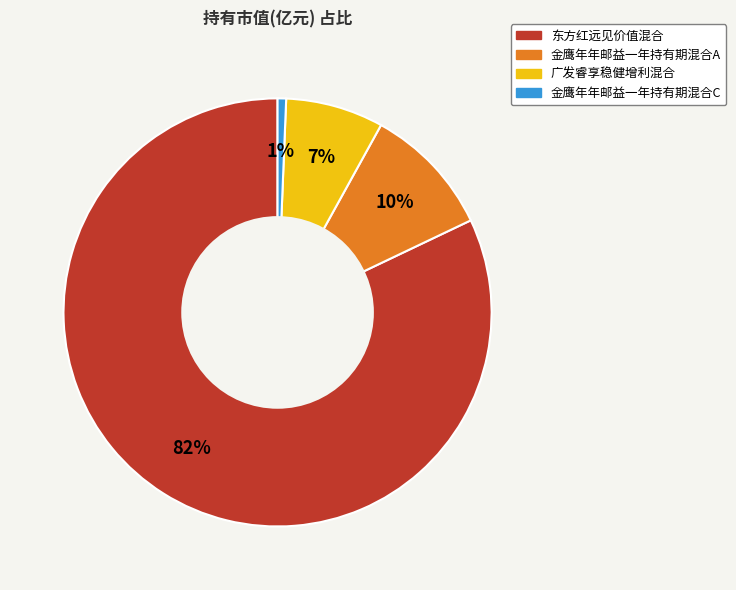

What is the majority slice?

东方红远见价值混合